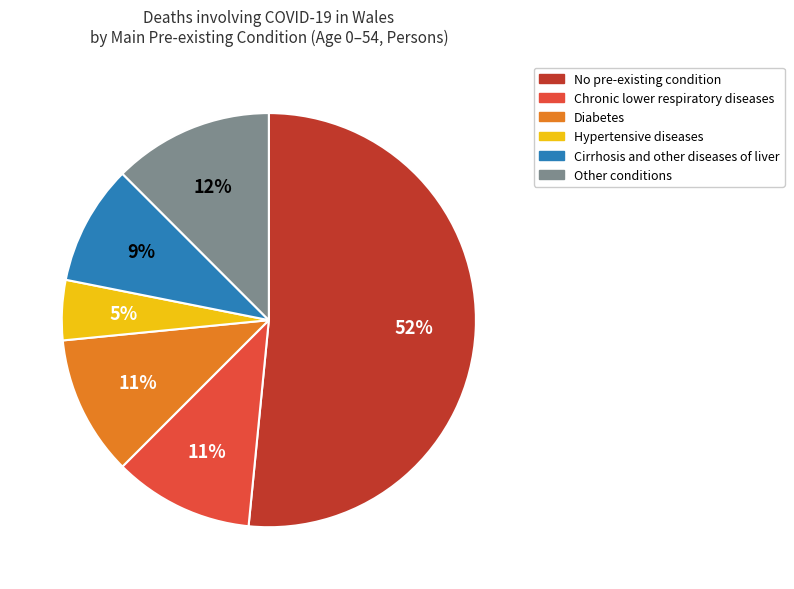

How many slices are in this pie chart?

6